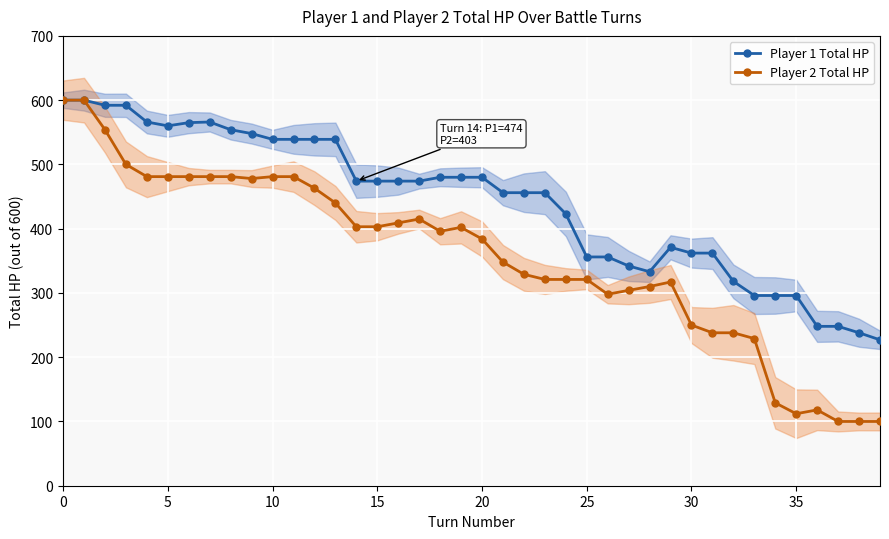

Reading left to right, transcribe all the data shown in this chart.

Player 1 Total HP: 600	600	592	592	566	560	565	566	554	548	539	539	539	539	474	474	474	474	480	480	480	456	456	456	423	356	356	342	333	371	362	362	318	296	296	296	248	248	238	227
Player 2 Total HP: 600	600	554	500	481	481	481	481	481	478	481	481	463	440	403	403	409	415	396	402	384	348	329	321	321	321	298	304	310	317	250	238	238	229	129	112	118	100	100	100